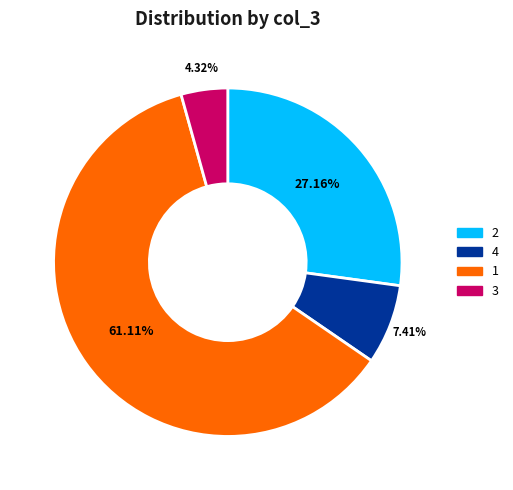

What is the ratio of the value at 2 to the value at 4?

3.7